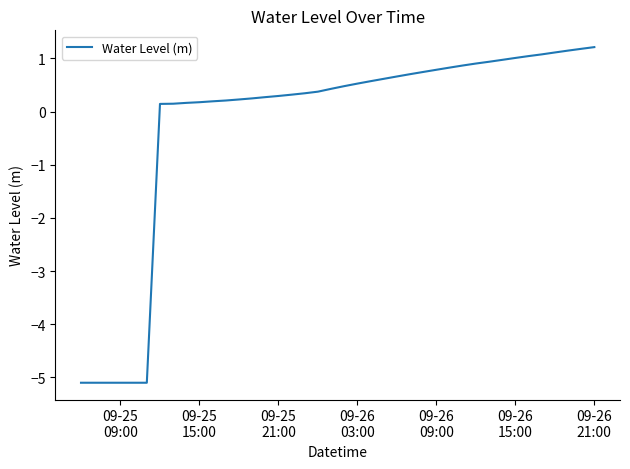

What is the minimum value shown in the chart?

-5.1